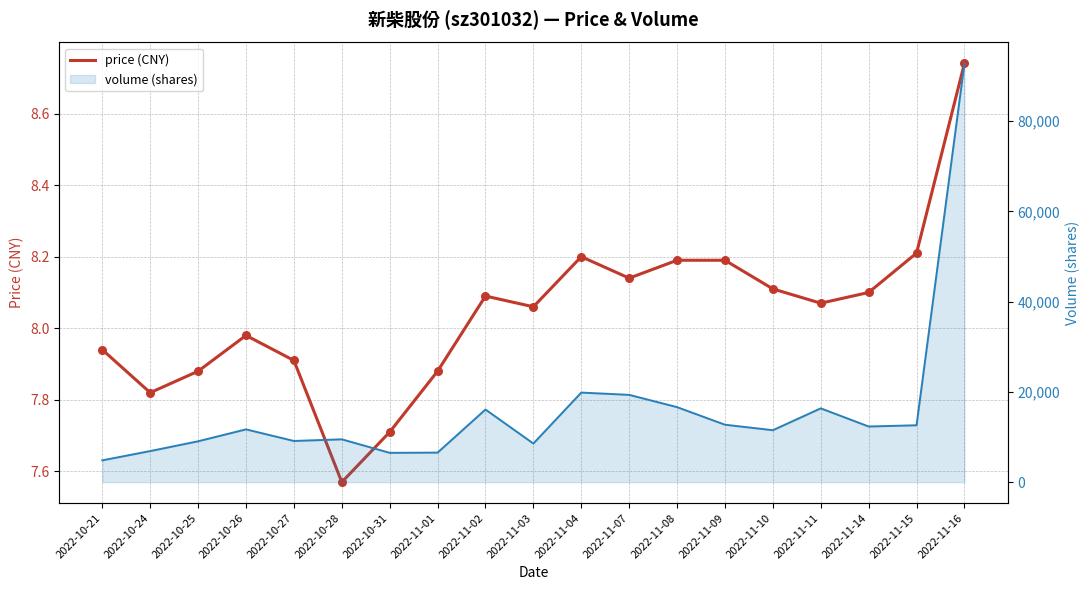

At which category is the sum across all series the highest?

2022-11-16